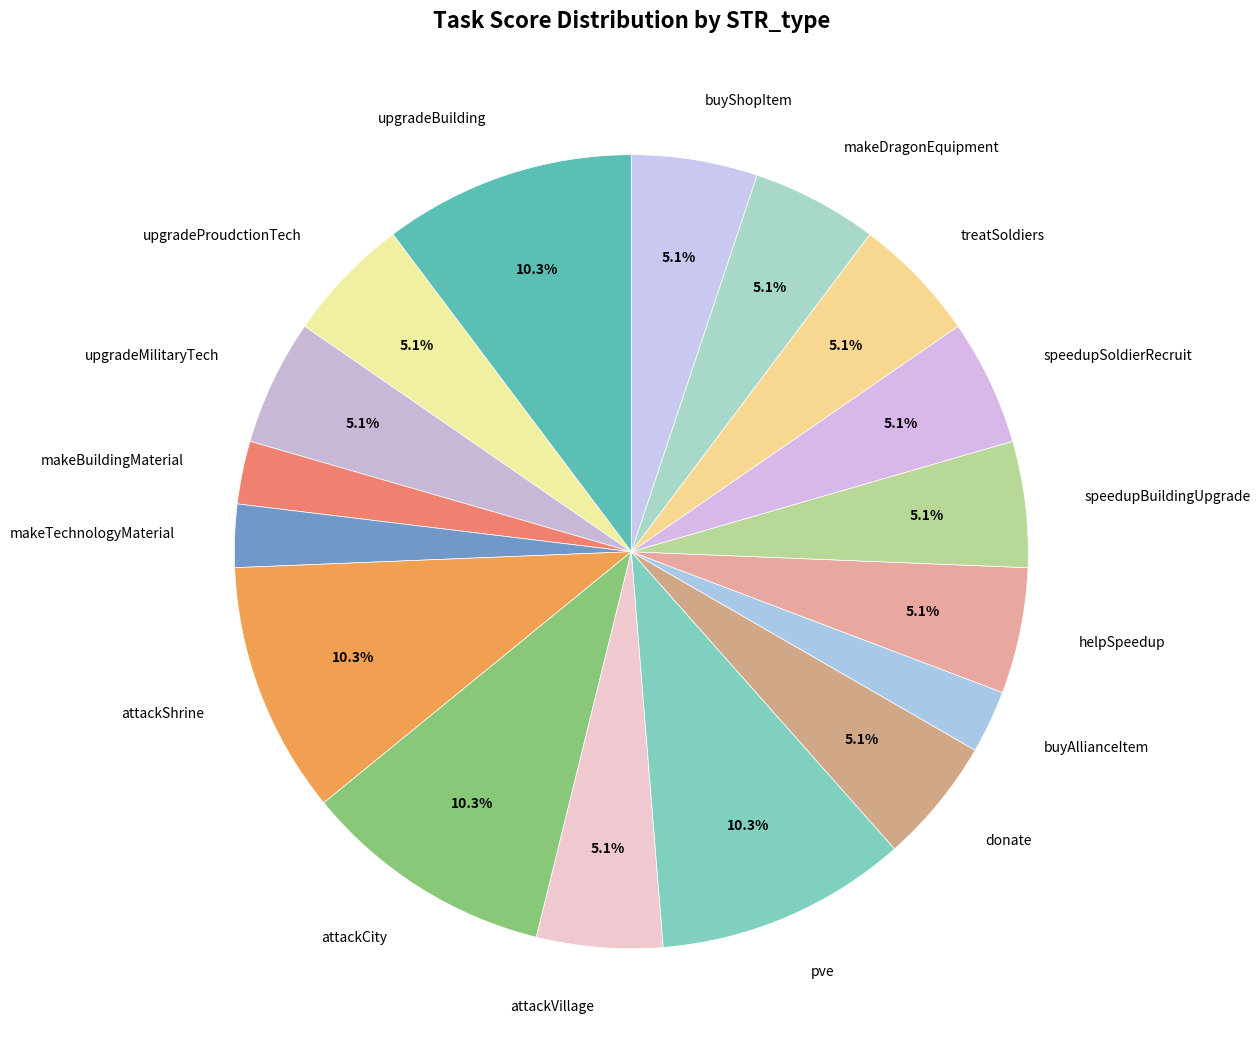

Does speedupSoldierRecruit account for over 50% of the chart?

No